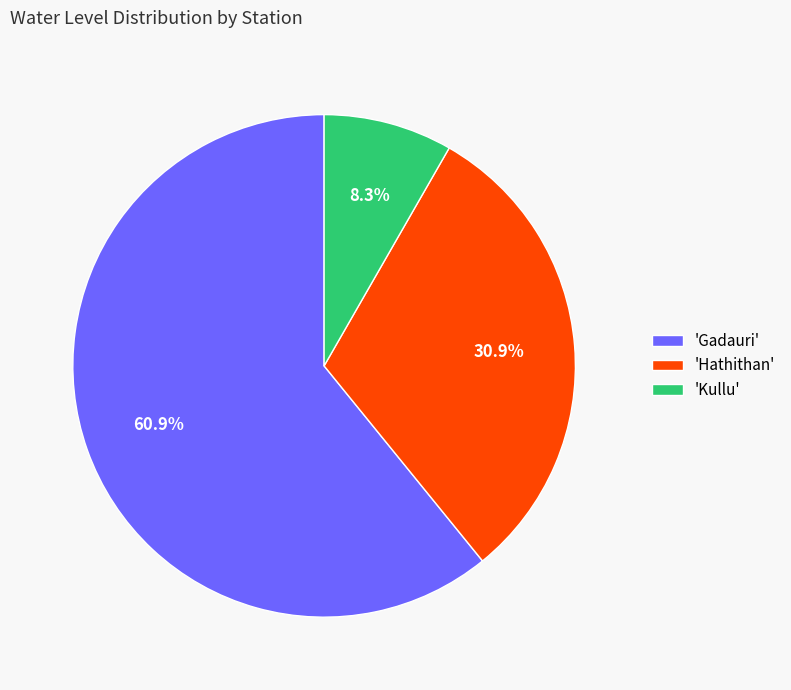

Does 'Gadauri' represent more than half of the total?

Yes